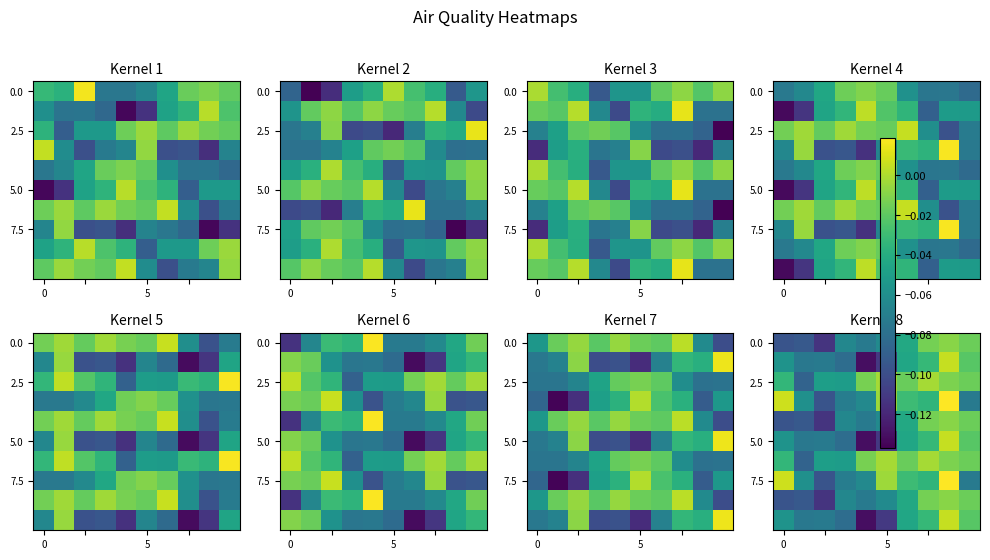

How many series are shown in this chart?

10